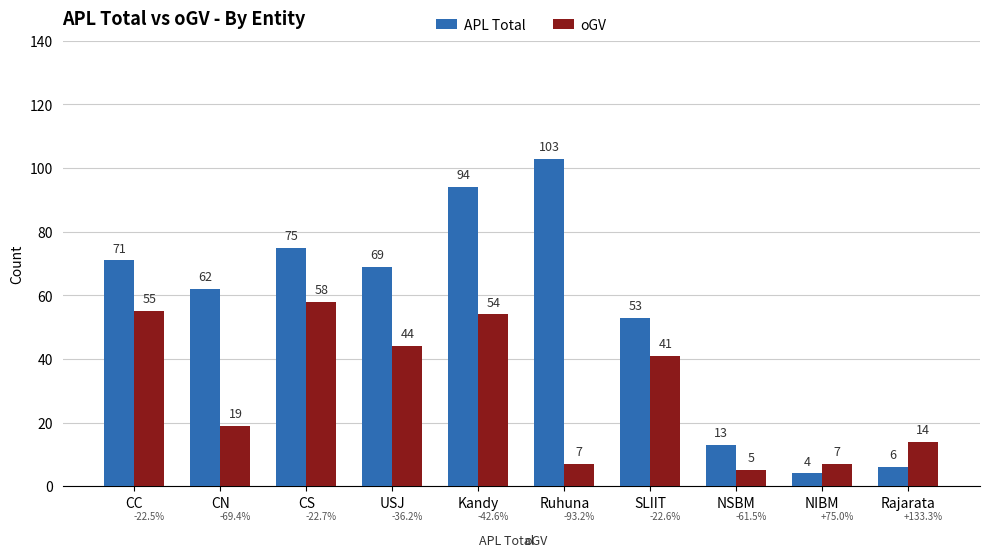

Reading left to right, extract all data points from this chart.

APL Total: CC=71	CN=62	CS=75	USJ=69	Kandy=94	Ruhuna=103	SLIIT=53	NSBM=13	NIBM=4	Rajarata=6
oGV: CC=55	CN=19	CS=58	USJ=44	Kandy=54	Ruhuna=7	SLIIT=41	NSBM=5	NIBM=7	Rajarata=14